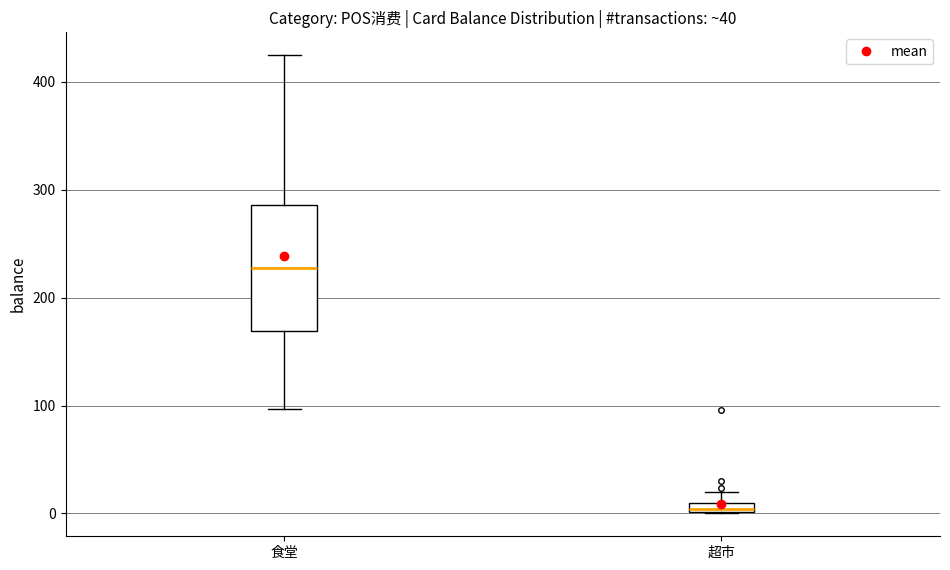

Which box is the tallest, from its lower edge to its upper edge?

食堂